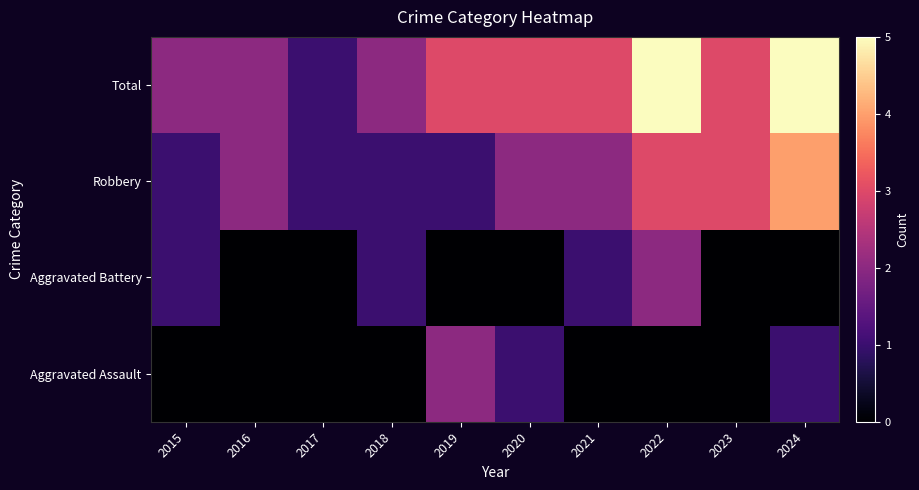

Which category has the lowest value across all series?

2015